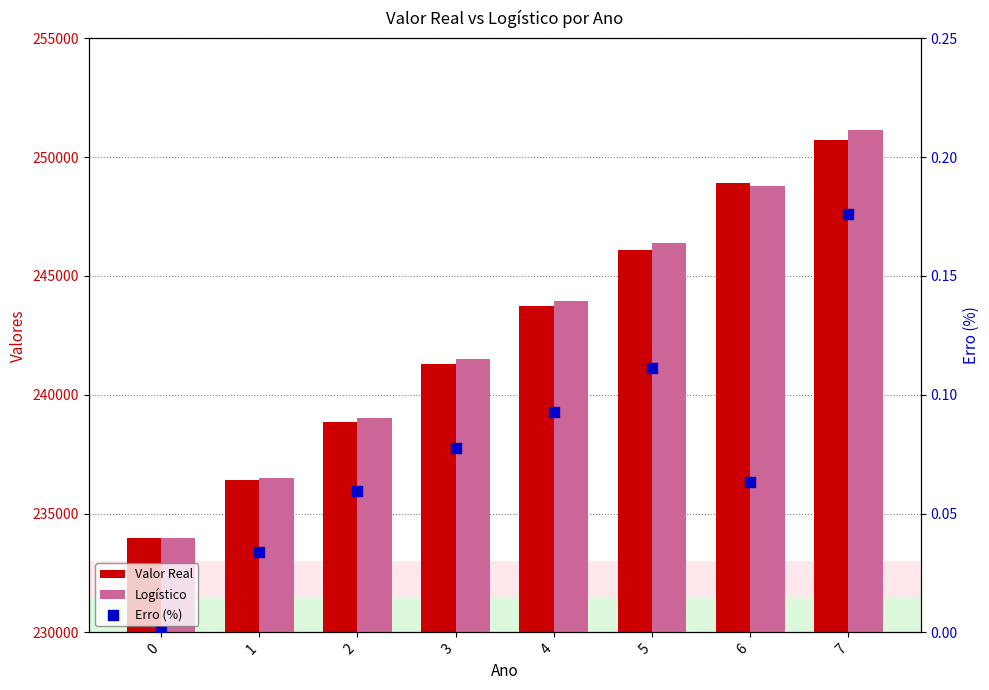

Is the value of Valor Real at 6 greater than the value of Erro (%) at 5?

Yes